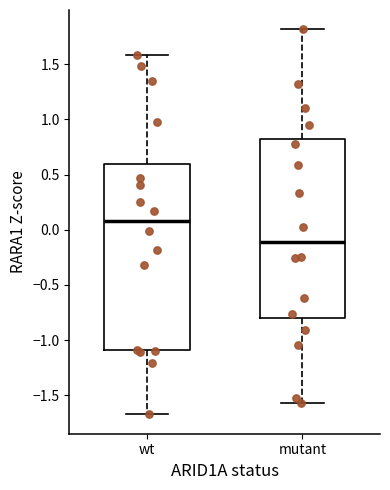

Which box's median line is the highest?

wt